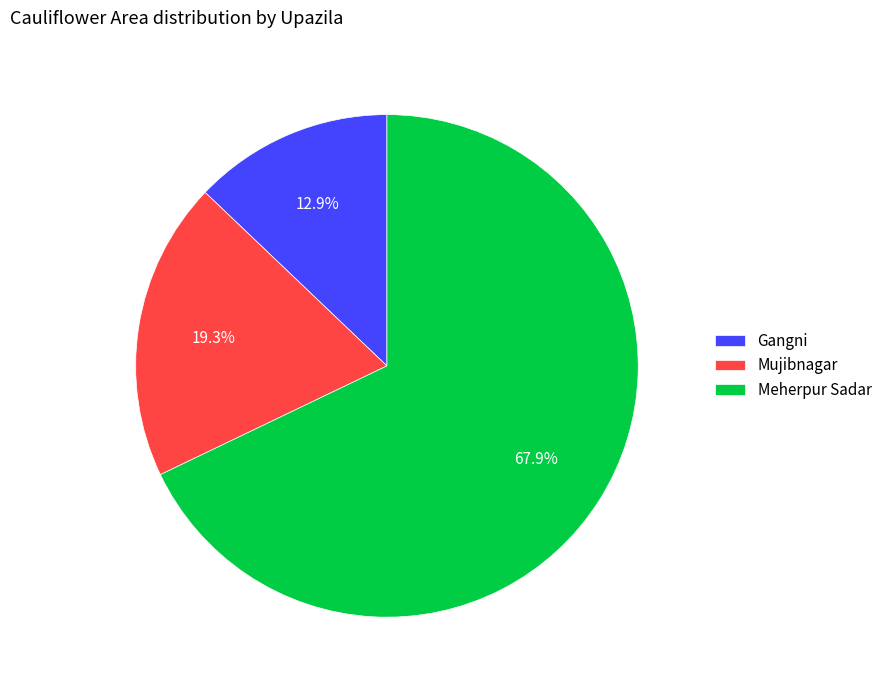

How many segments does this pie chart have?

3